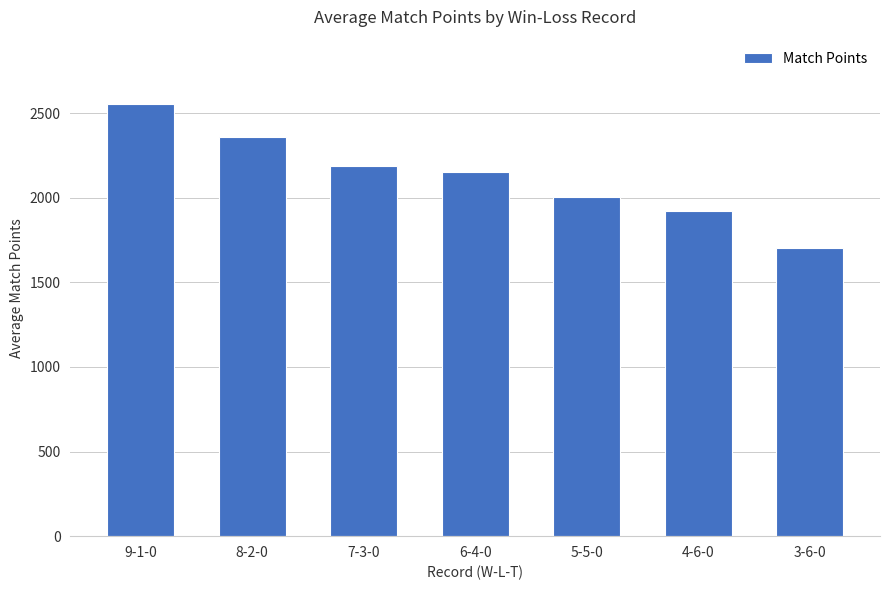

What is the change in value from 8-2-0 to 7-3-0?

-170.7